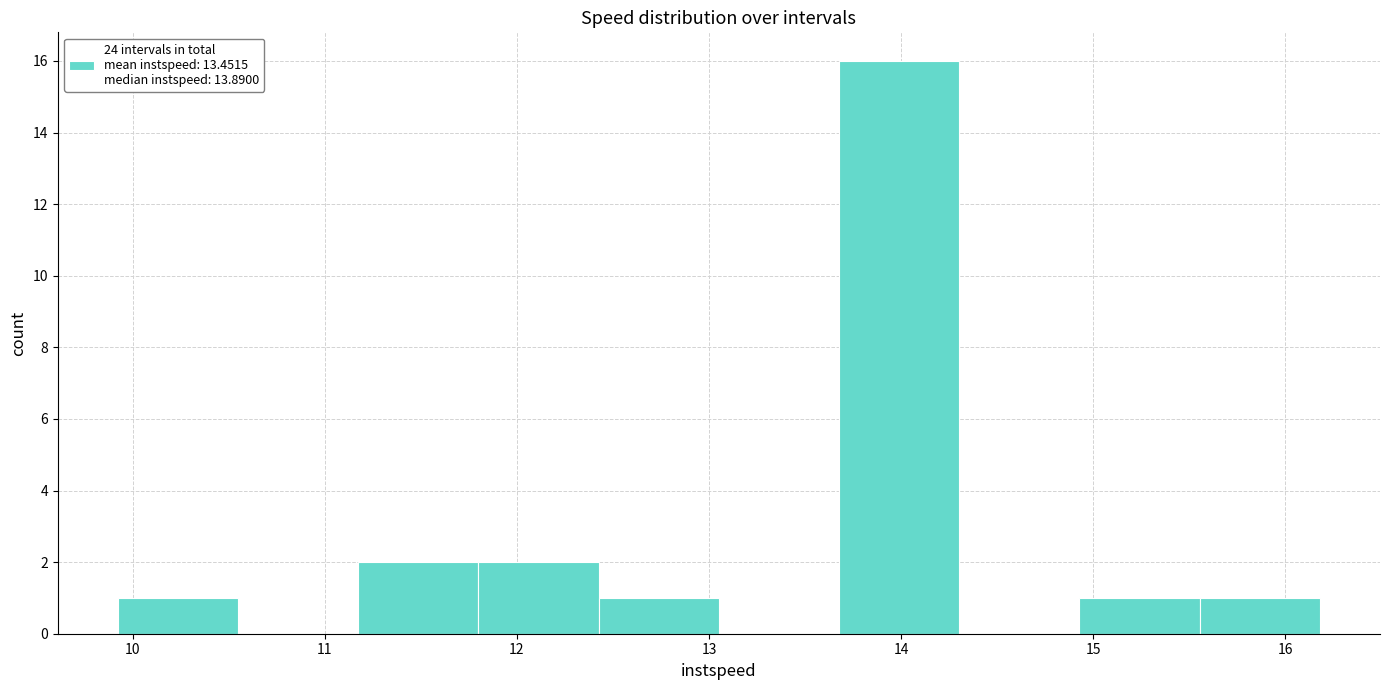

Over which range of the x-axis is the bar tallest?

13.7 to 14.3